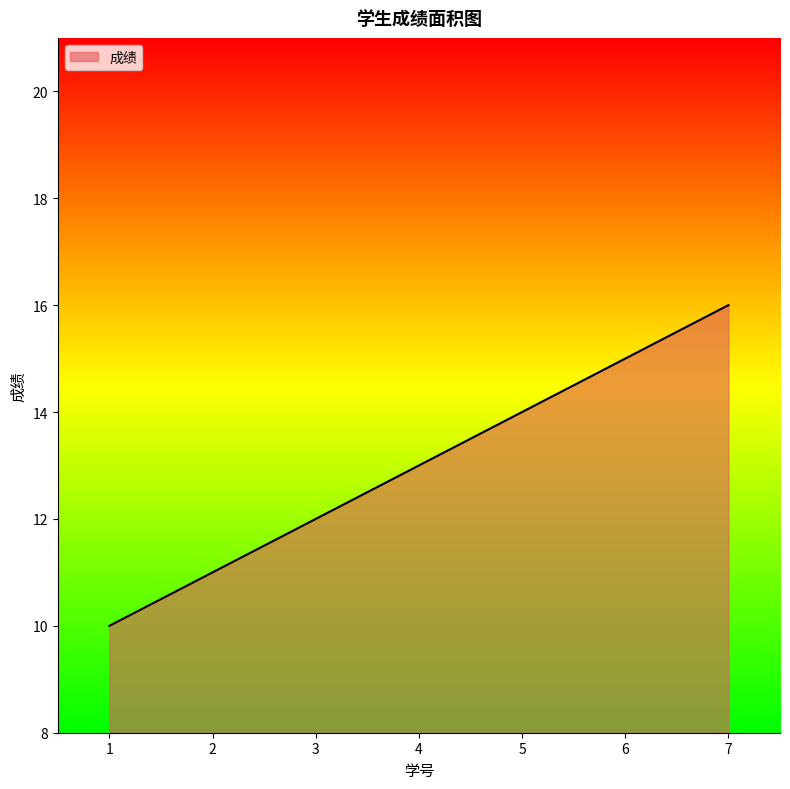

What is the sum of all values?

91